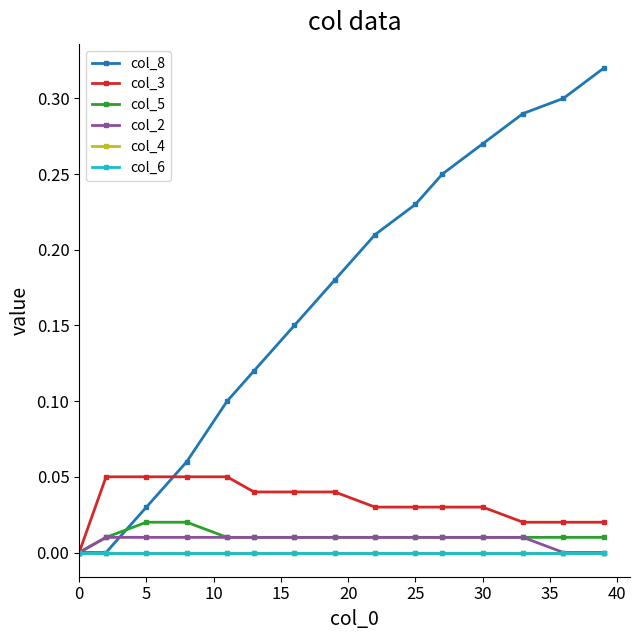

How many lines are shown in the chart?

6